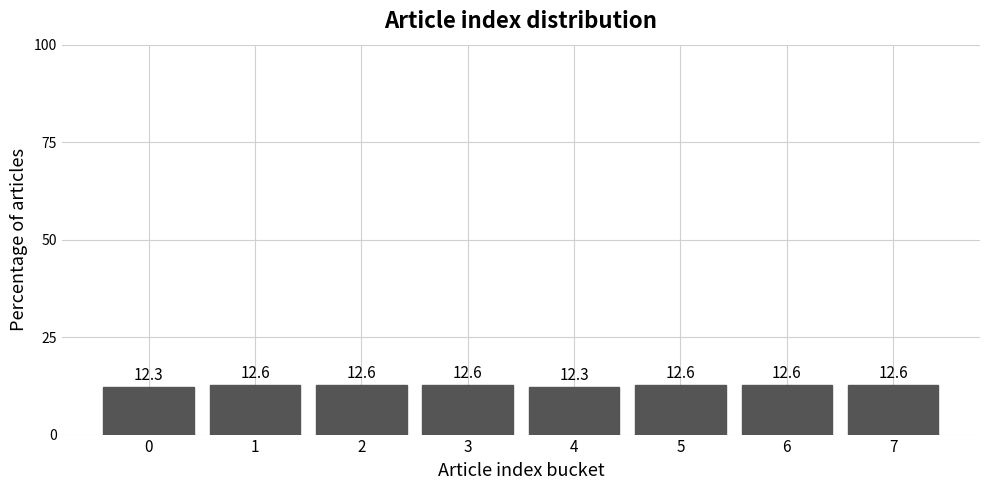

Reading left to right, extract all data points from this chart.

0=12.3	1=12.6	2=12.6	3=12.6	4=12.3	5=12.6	6=12.6	7=12.6